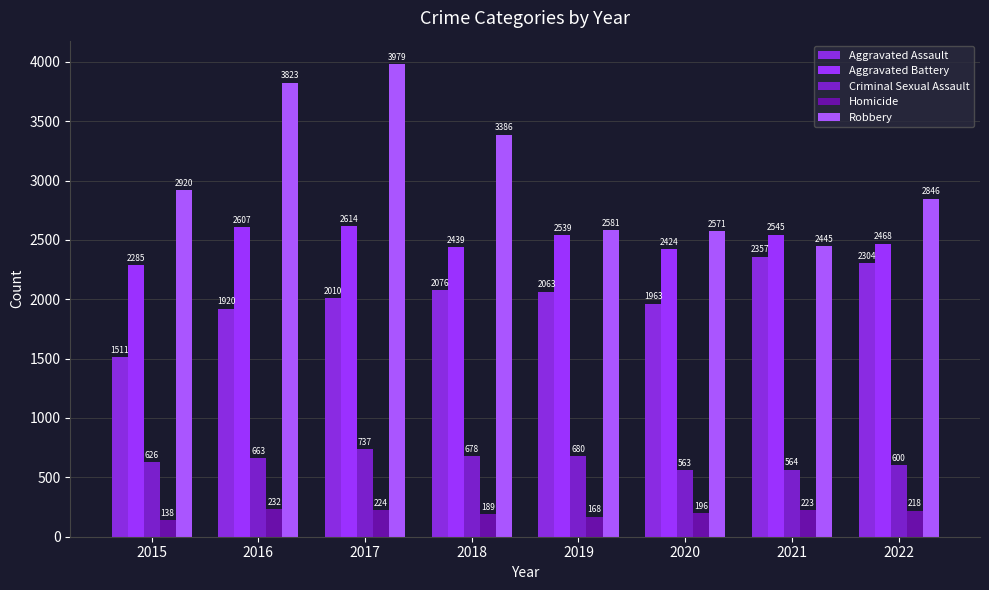

True or false: Aggravated Assault has a value of 848 at 2016.

False